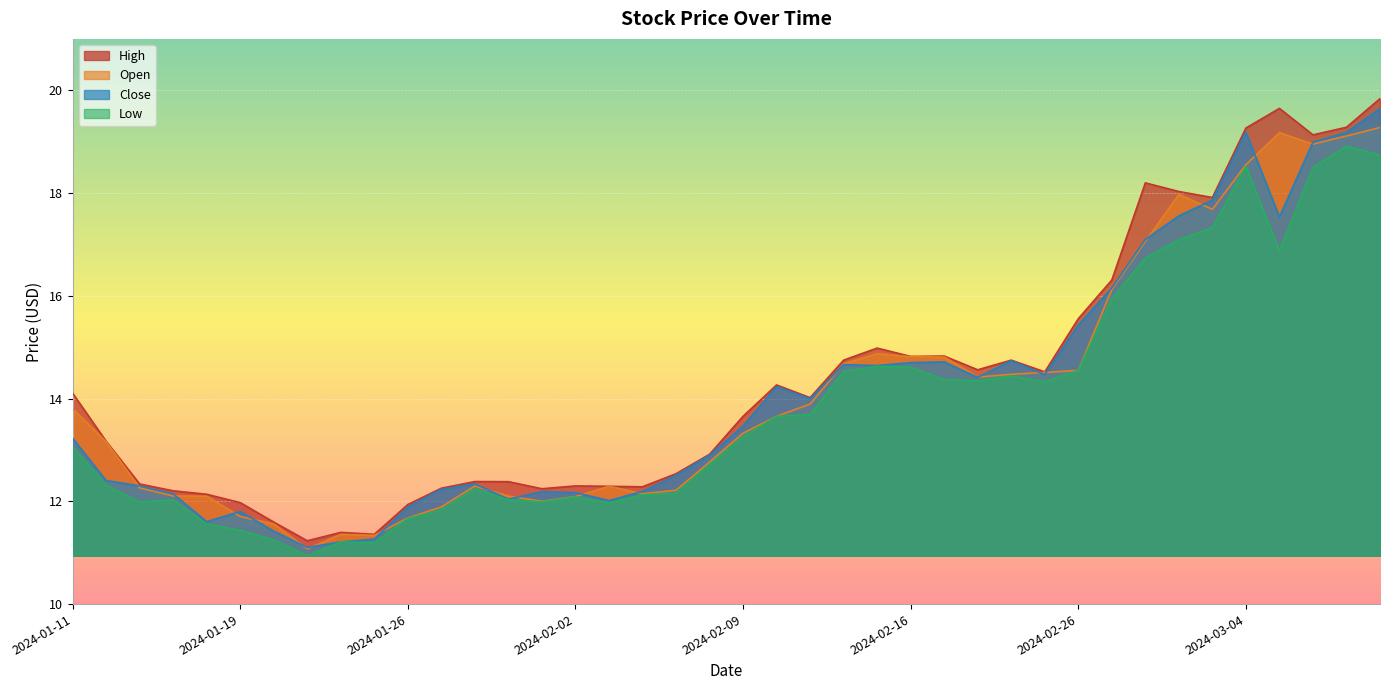

At how many categories does at least one series exceed 16?

9